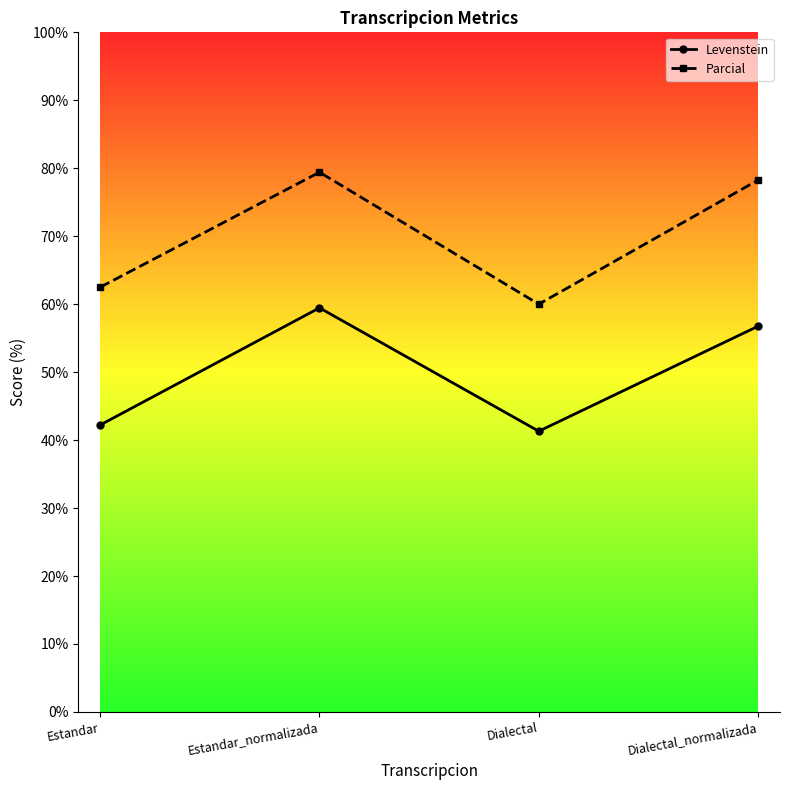

What is the difference between the maximum and second lowest values in the Parcial series?

16.9